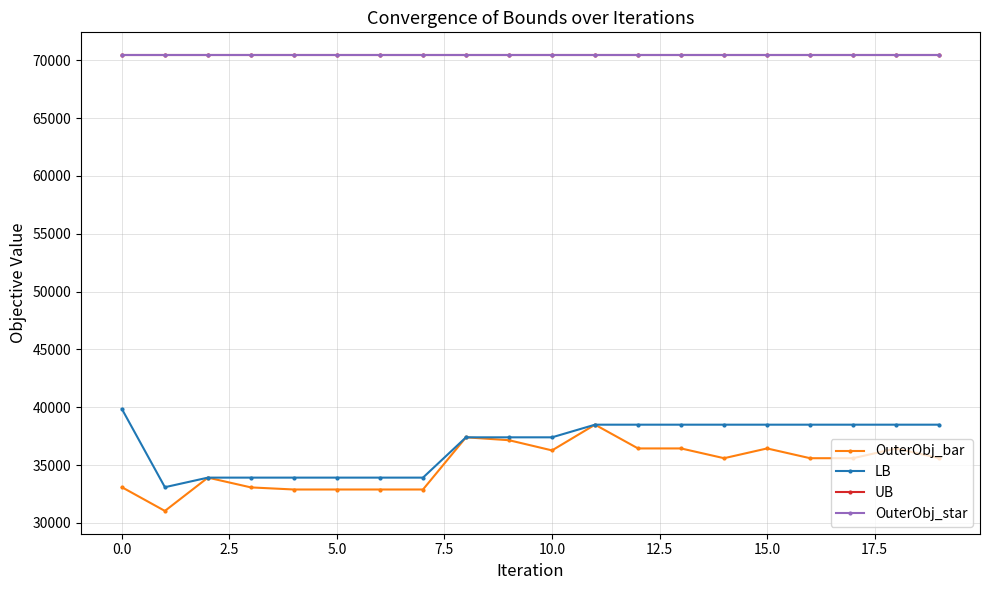

Does the chart have visible grid lines?

Yes